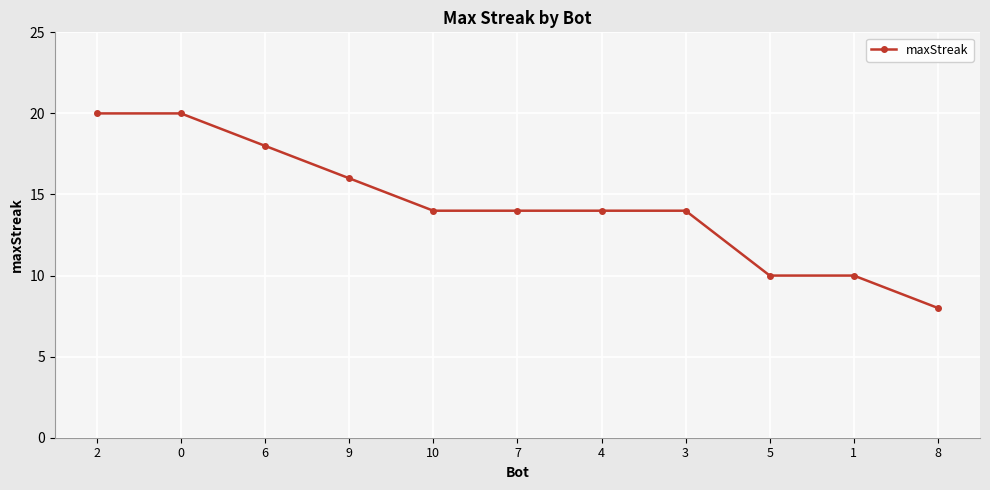

What is the label of the 6th point from the left?

7